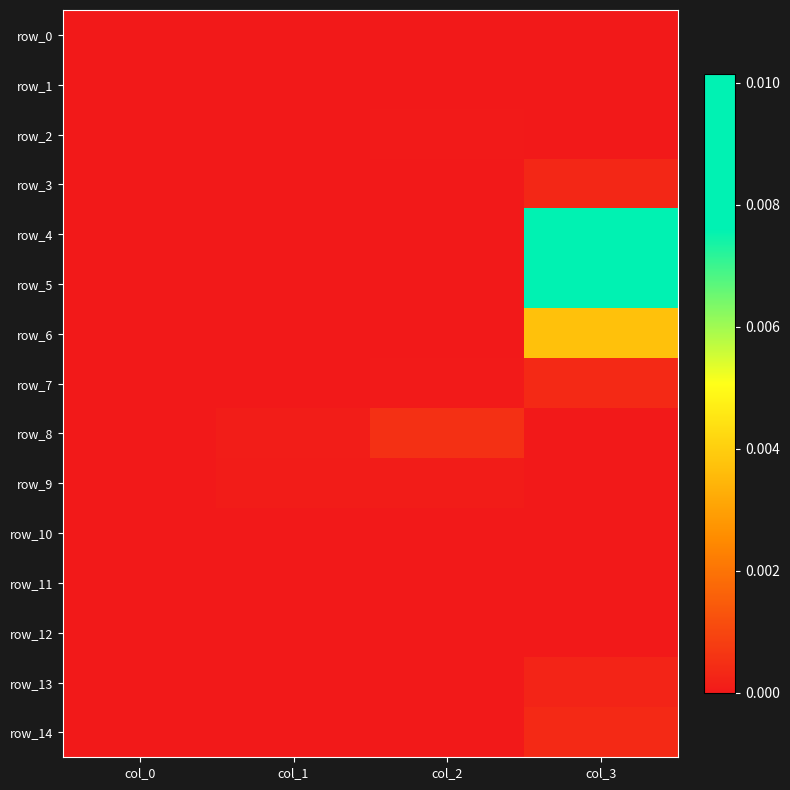

Which series has the largest total across all categories?

row_4